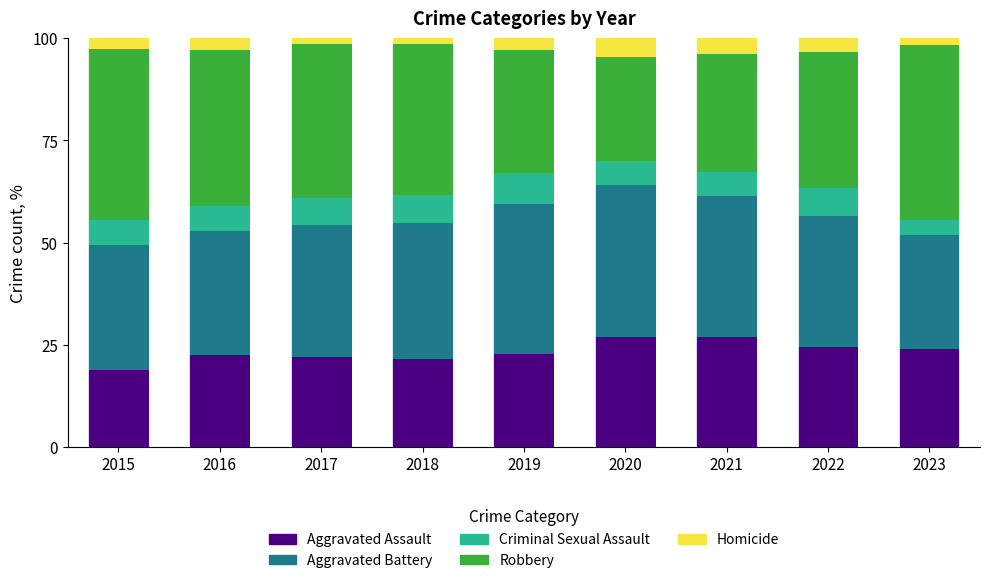

What is the total value across all series at 2021?

100.0